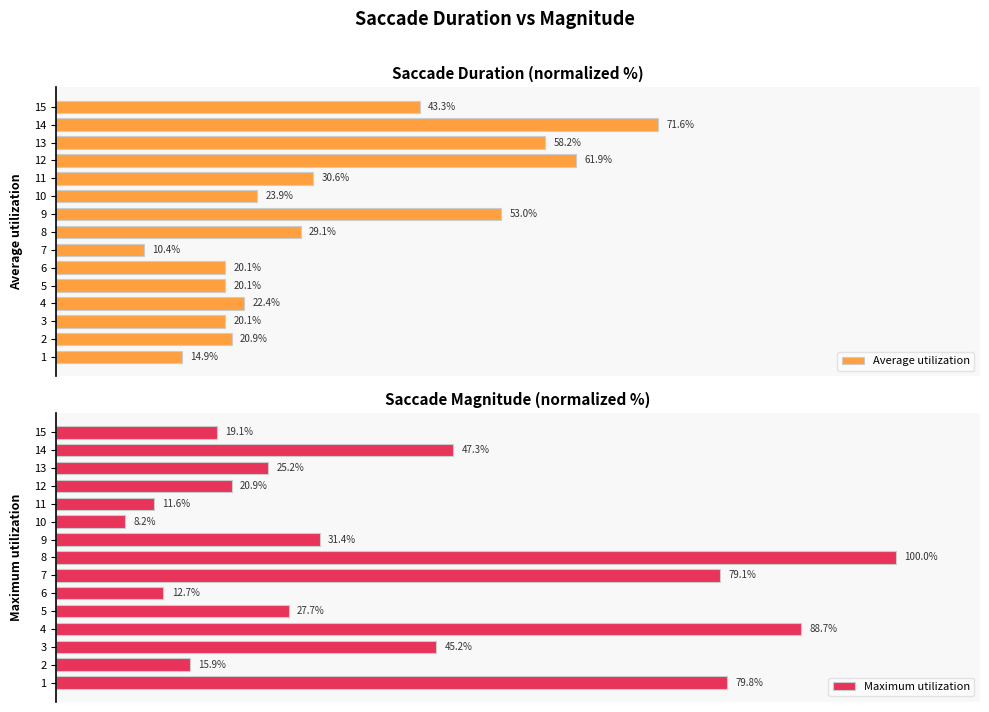

What is the smallest value displayed?

8.2